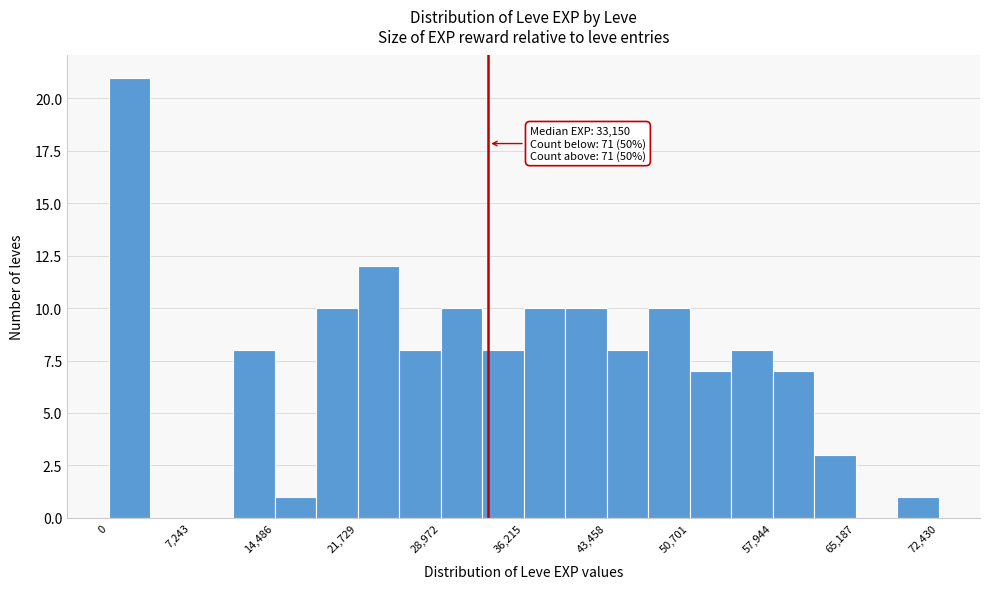

Around what value on the x-axis is the tallest bar? Give the approximate position of its centre, as read against the axis.

2000